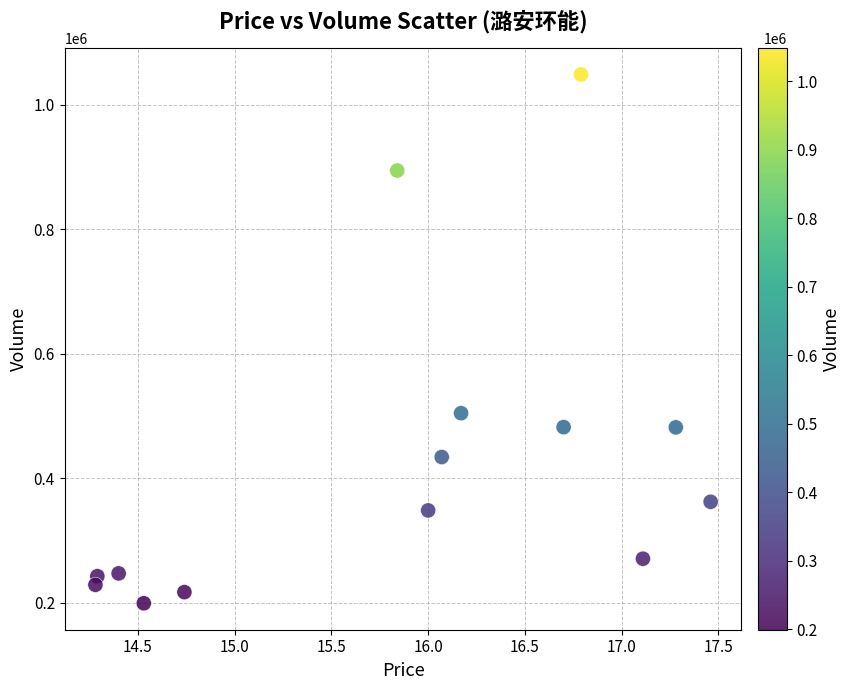

What Y value in the scatter plot is closest to 623979?

504590